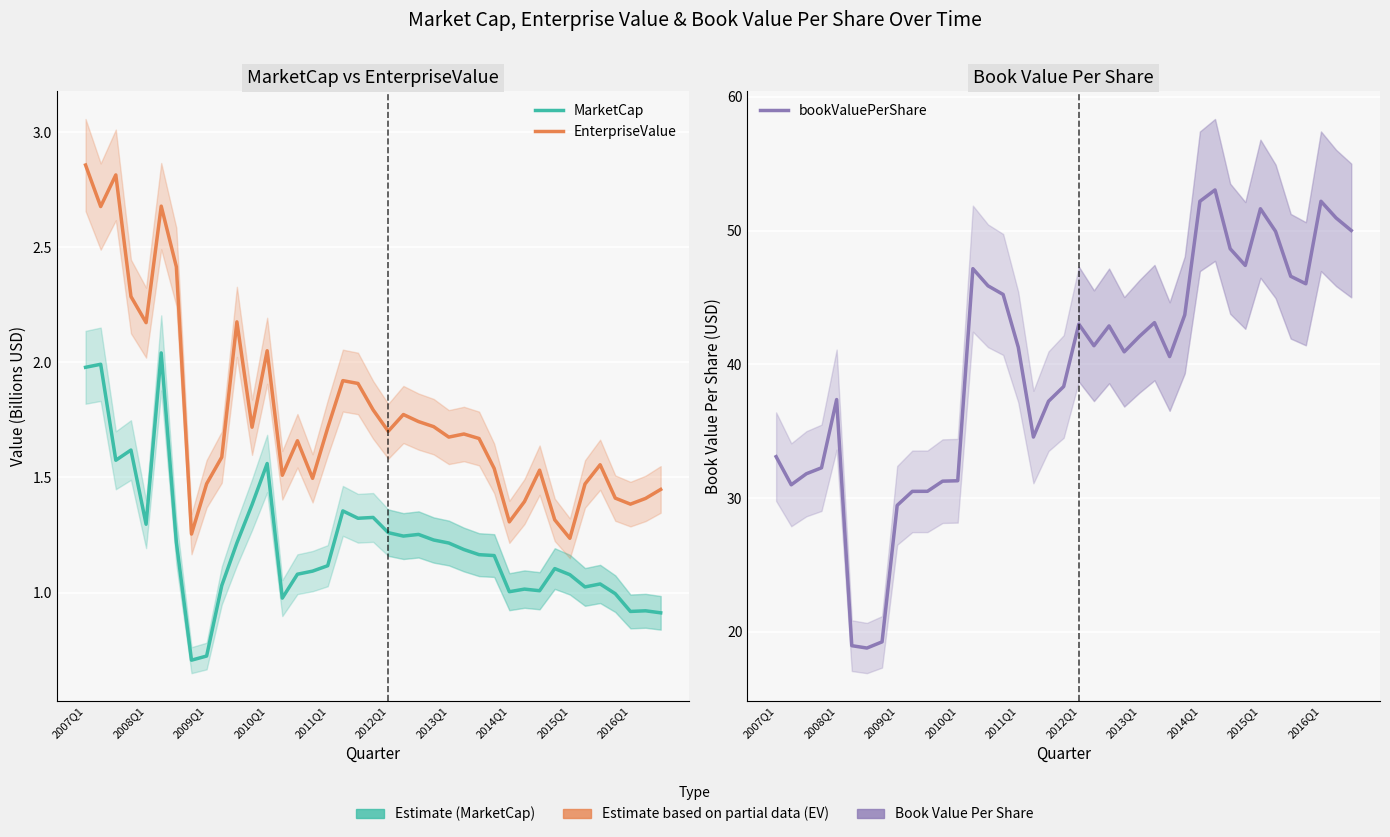

Count the number of categories in the chart.

39